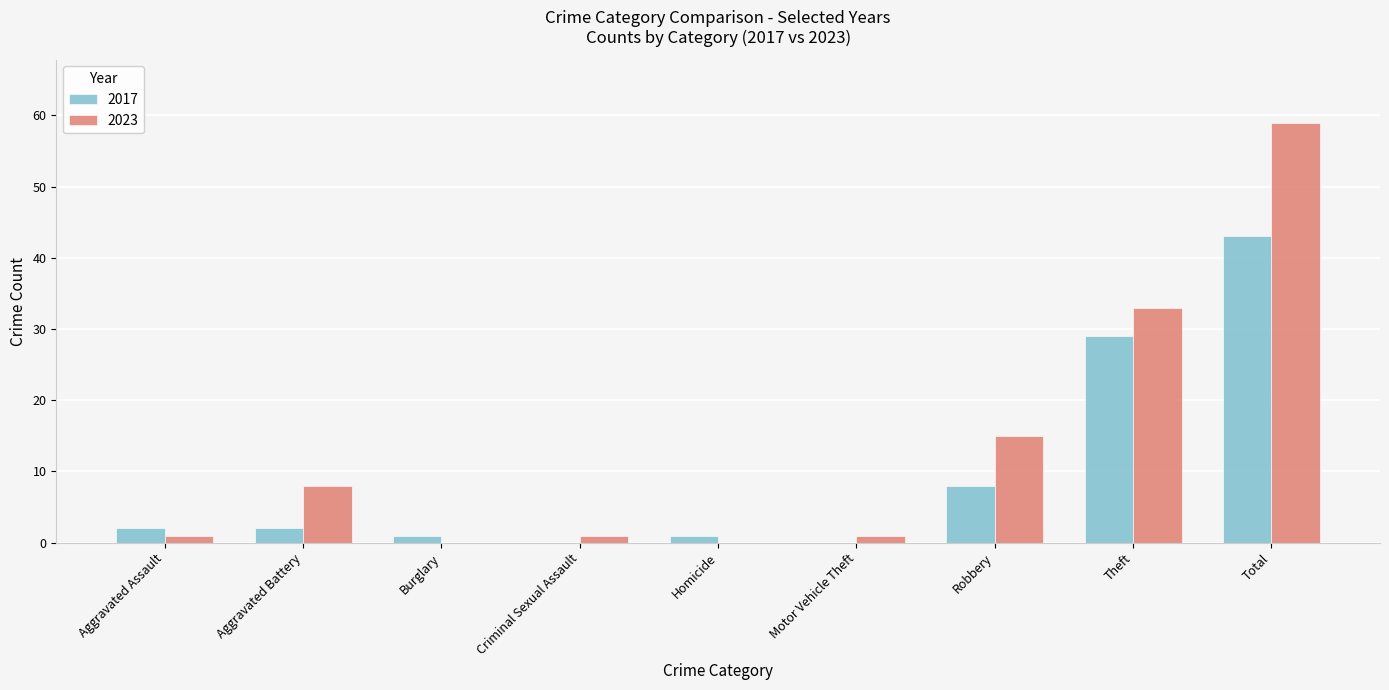

What are all the series names shown in the legend?

2017, 2023